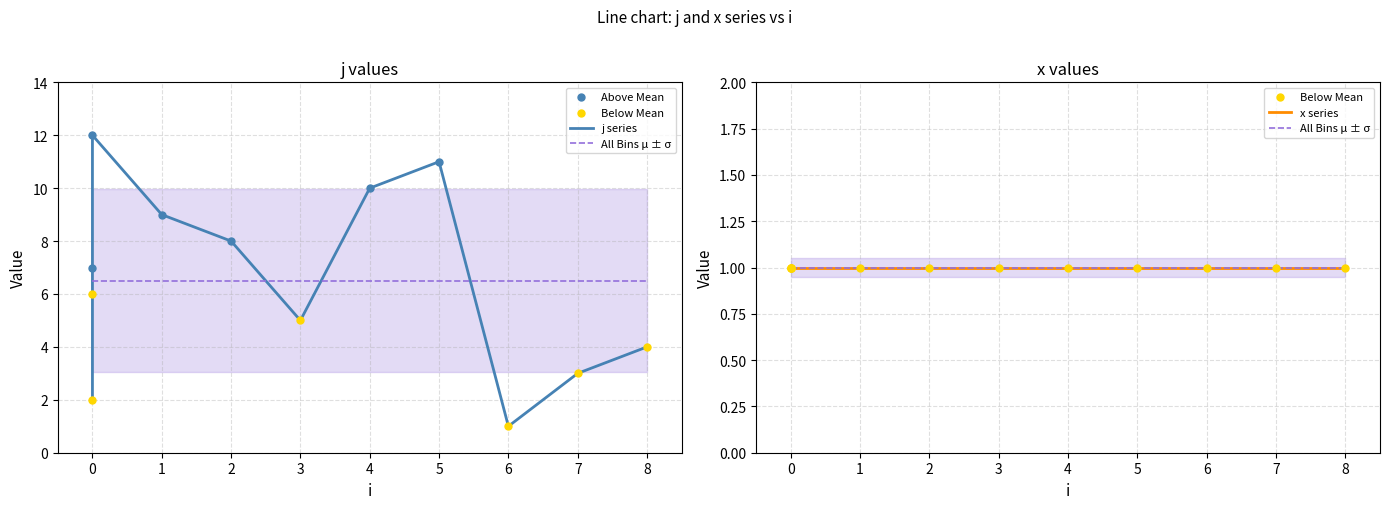

What is the change in value from 4 to 8?

-6